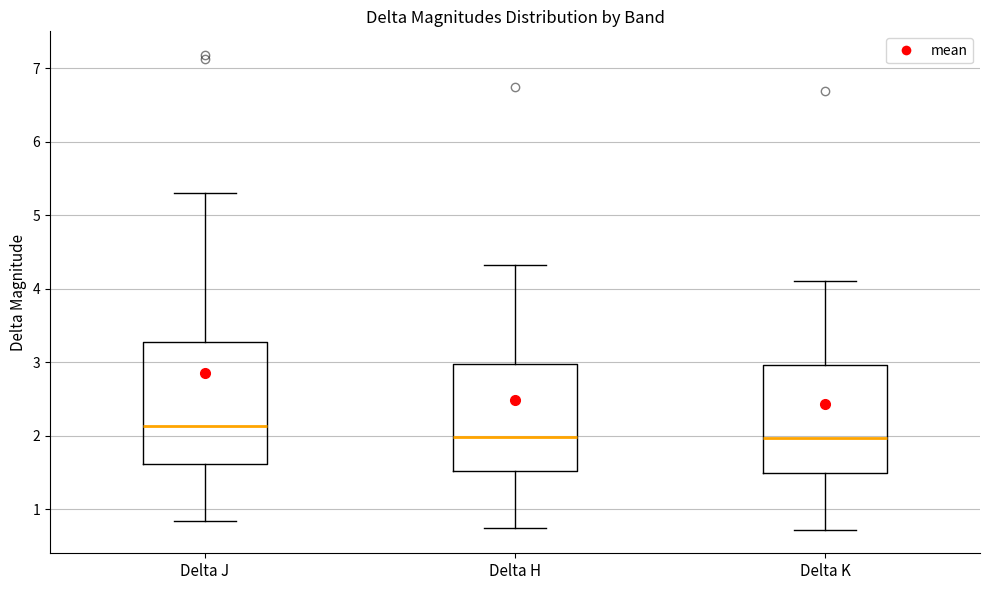

Where does the lower whisker of the box for Delta H end on the y-axis? The values are not printed on the chart, so give them approximately, as read against the axis.

0.7